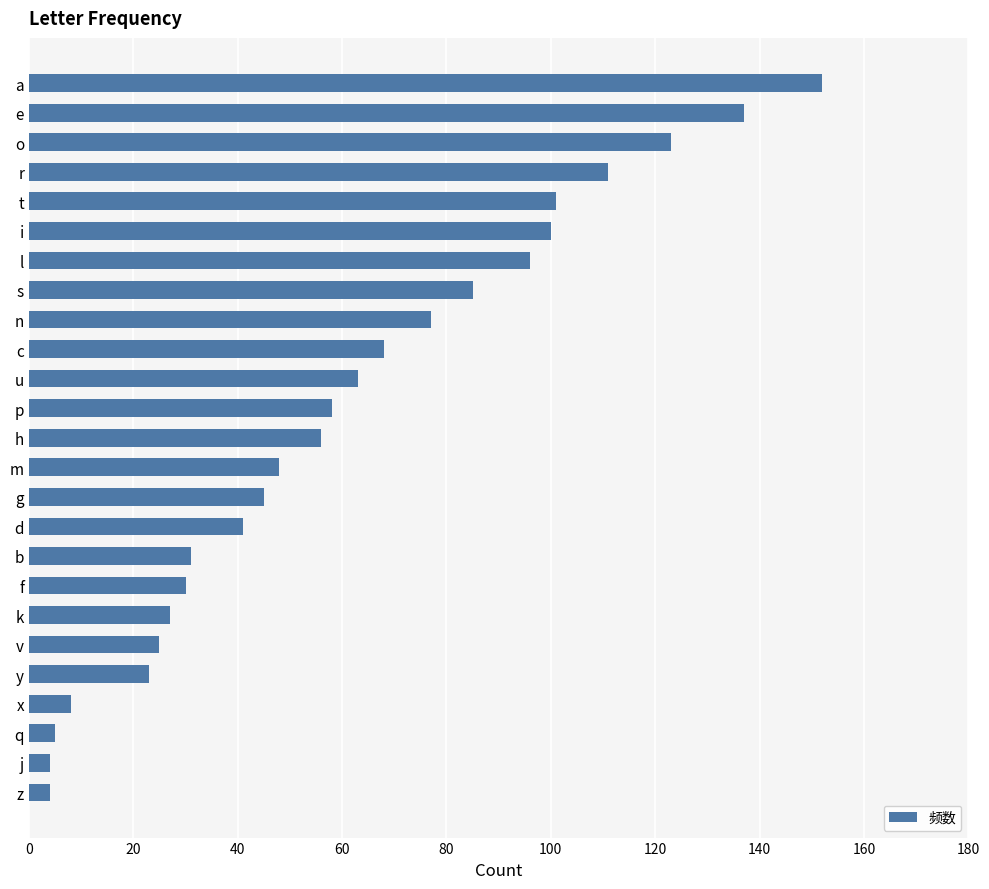

What is the approximate value at o?

123